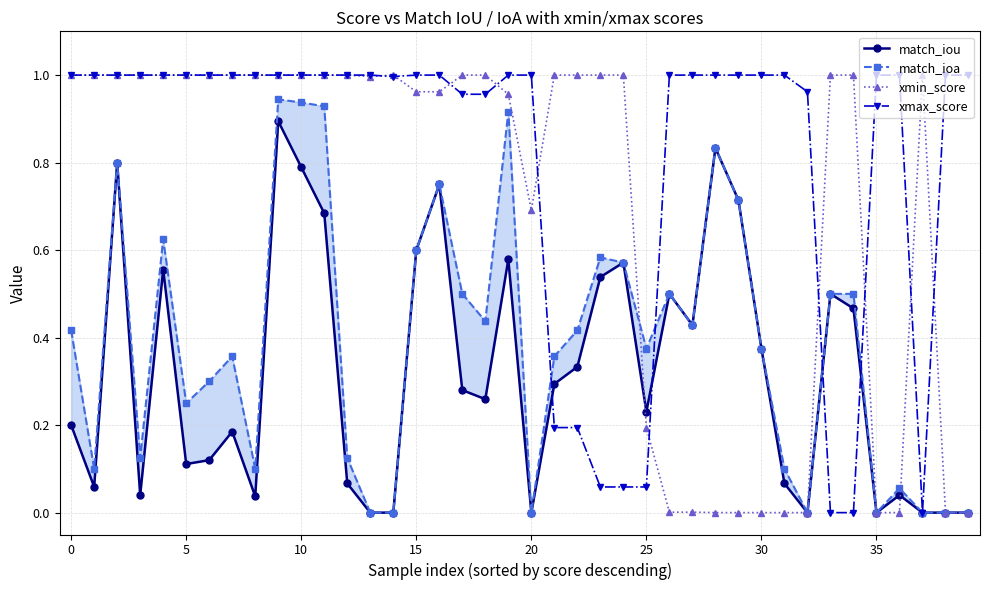

Reading left to right, extract all data points from this chart.

match_iou: 0.2	0.1	0.8	0.0	0.6	0.1	0.1	0.2	0.0	0.9	0.8	0.7	0.1	0.0	0.0	0.6	0.7	0.3	0.3	0.6	0.0	0.3	0.3	0.5	0.6	0.2	0.5	0.4	0.8	0.7	0.4	0.1	0.0	0.5	0.5	0.0	0.0	0.0	0.0	0.0
match_ioa: 0.4	0.1	0.8	0.1	0.6	0.3	0.3	0.4	0.1	0.9	0.9	0.9	0.1	0.0	0.0	0.6	0.8	0.5	0.4	0.9	0.0	0.4	0.4	0.6	0.6	0.4	0.5	0.4	0.8	0.7	0.4	0.1	0.0	0.5	0.5	0.0	0.1	0.0	0.0	0.0
xmin_score: 1.0	1.0	1.0	1.0	1.0	1.0	1.0	1.0	1.0	1.0	1.0	1.0	1.0	1.0	1.0	1.0	1.0	1.0	1.0	1.0	0.7	1.0	1.0	1.0	1.0	0.2	0.0	0.0	0.0	0.0	0.0	0.0	0.0	1.0	1.0	0.0	0.0	1.0	0.0	0.0
xmax_score: 1.0	1.0	1.0	1.0	1.0	1.0	1.0	1.0	1.0	1.0	1.0	1.0	1.0	1.0	1.0	1.0	1.0	1.0	1.0	1.0	1.0	0.2	0.2	0.1	0.1	0.1	1.0	1.0	1.0	1.0	1.0	1.0	1.0	0.0	0.0	1.0	1.0	0.0	1.0	1.0